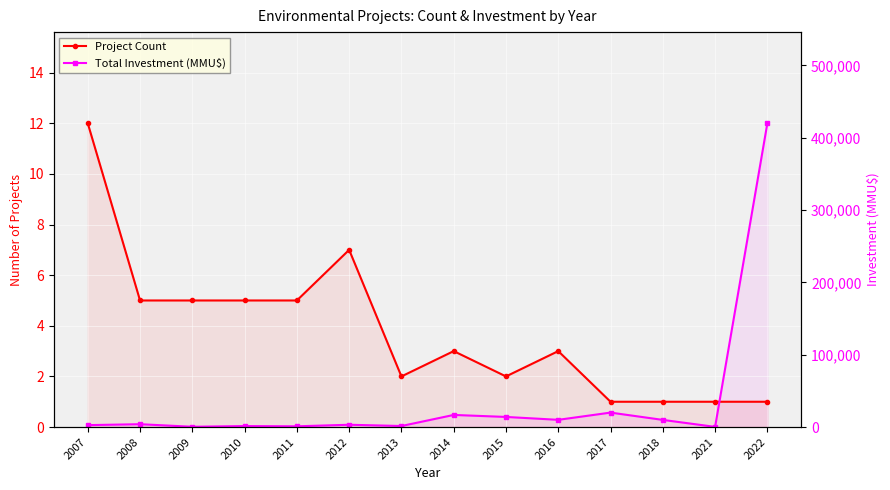

Reading right to left, extract all data points from this chart.

Project Count: 1.0	1.0	1.0	1.0	3.0	2.0	3.0	2.0	7.0	5.0	5.0	5.0	5.0	12.0
Total Investment (MMU$): 12.0	0.0	0.3	0.6	0.3	0.4	0.5	0.0	0.1	0.0	0.0	0.0	0.1	0.1